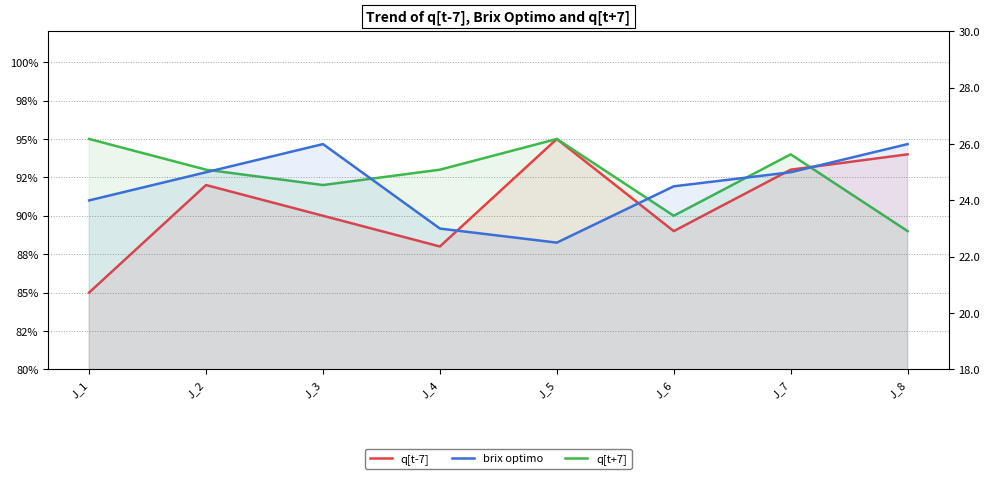

Reading left to right, extract all data points from this chart.

q[t-7]: 0.8	0.9	0.9	0.9	0.9	0.9	0.9	0.9
q[t+7]: 0.9	0.9	0.9	0.9	0.9	0.9	0.9	0.9
brix optimo: 24.0	25.0	26.0	23.0	22.5	24.5	25.0	26.0